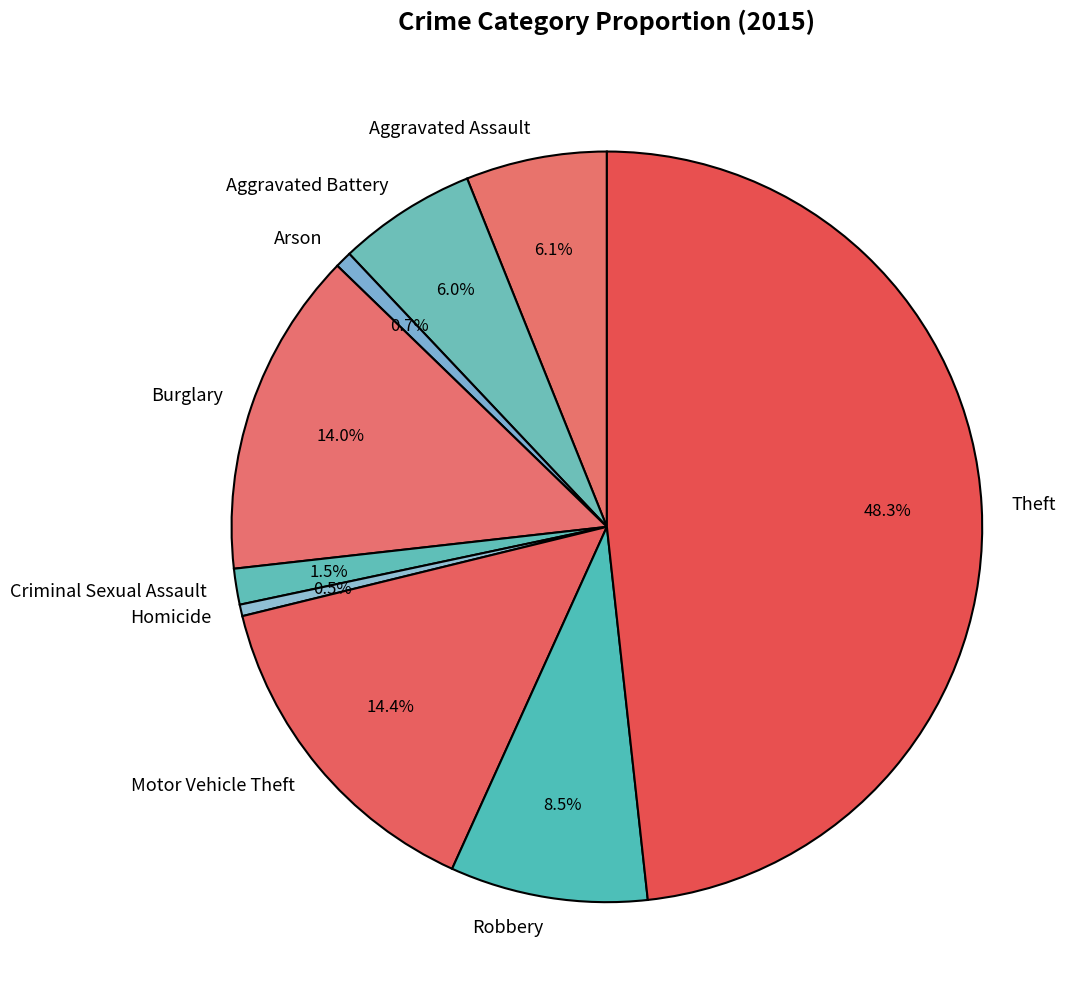

What is the ratio of the value at Theft to the value at Homicide?

97.1